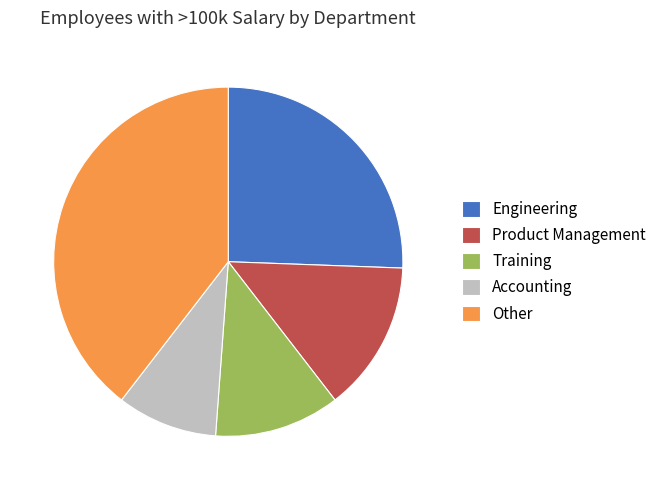

Does any single category account for the majority?

No